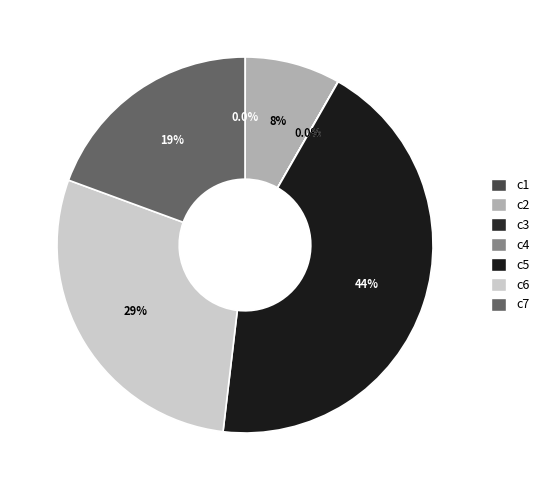

What percentage is NOT represented by c7?

80.6%